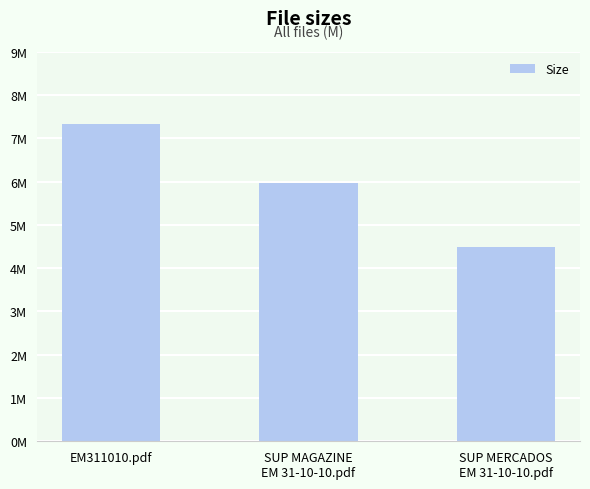

What position from the right is SUP MAGAZINE
EM 31-10-10.pdf?

2